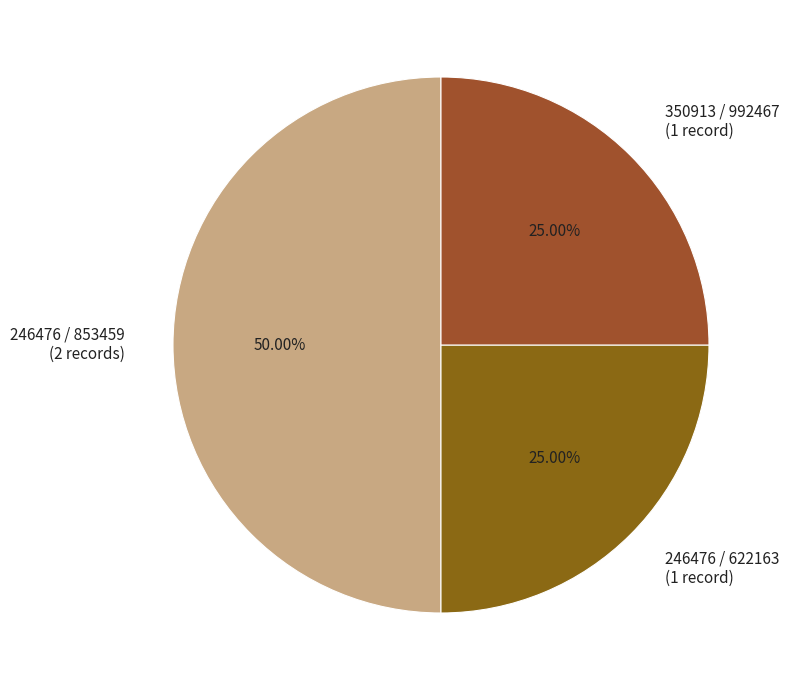

Is 350913 / 992467 (1 record) the majority of the pie?

No